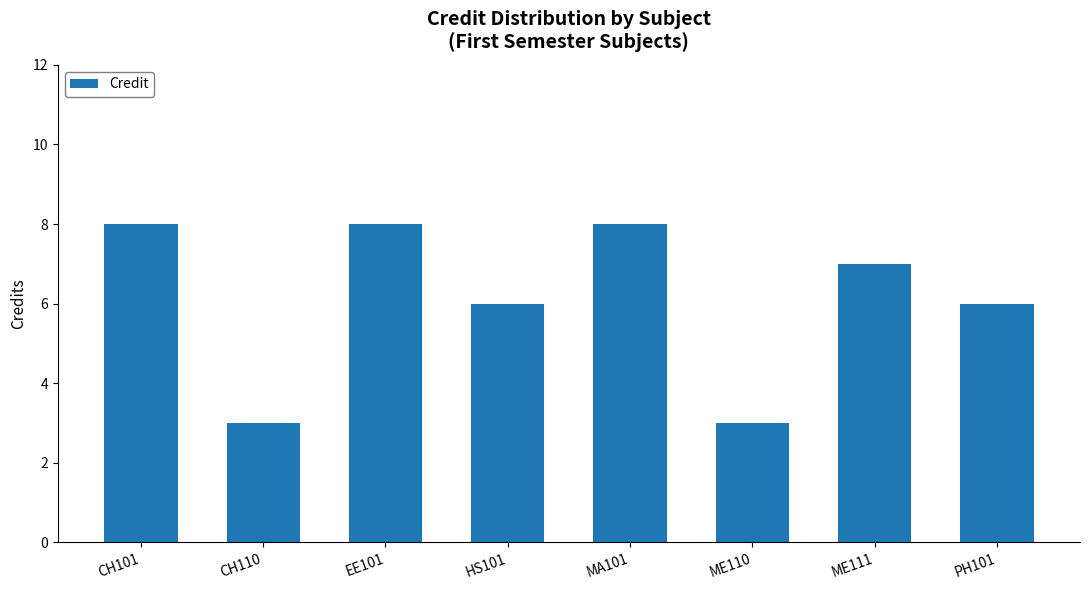

Count the number of data series in this chart.

1